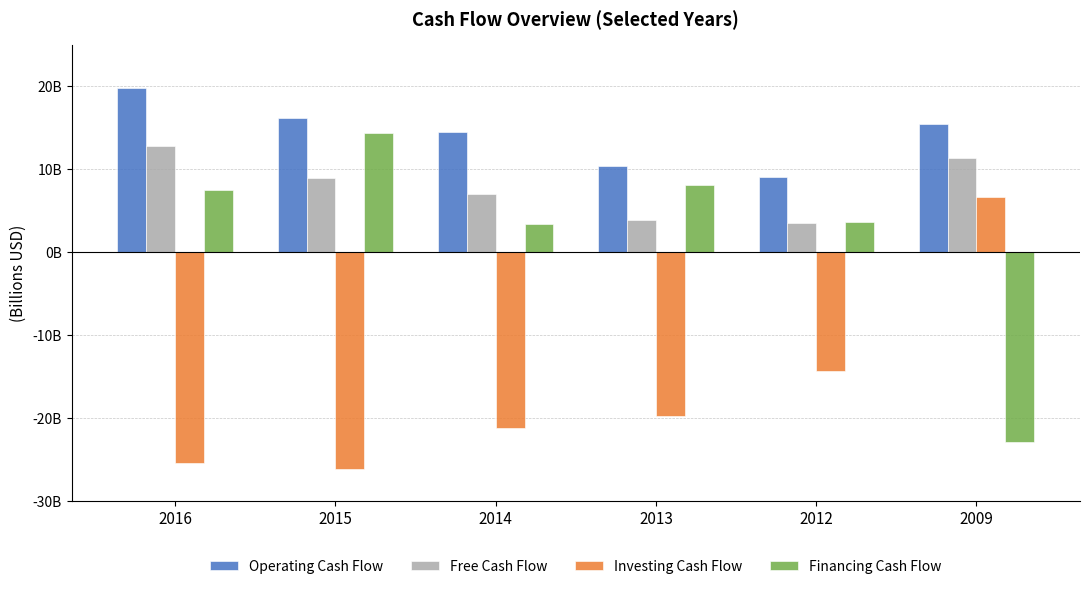

Are the bars grouped side by side (vs. stacked)?

Yes